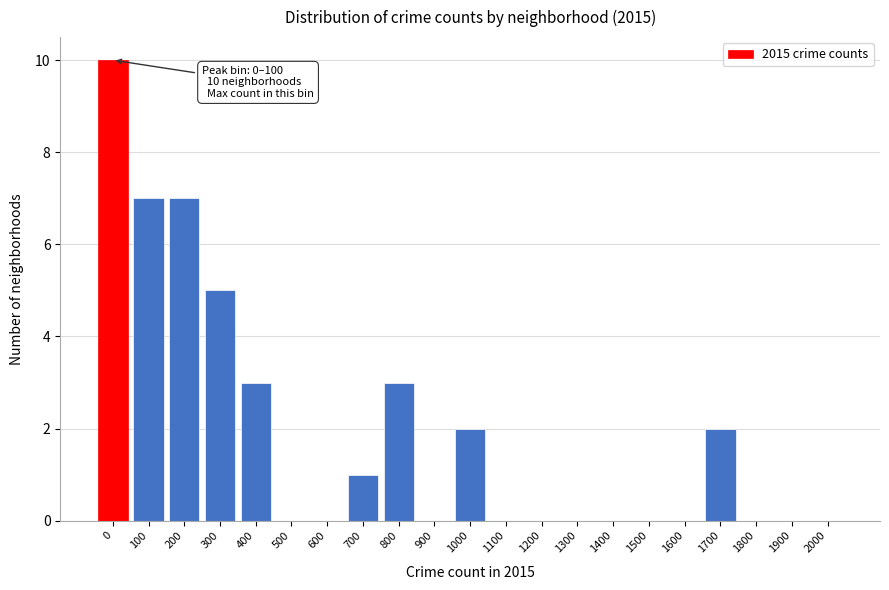

Reading left to right, extract all data points from this chart.

0=10	100=7	200=7	300=5	400=3	500=0	600=0	700=1	800=3	900=0	1000=2	1100=0	1200=0	1300=0	1400=0	1500=0	1600=0	1700=2	1800=0	1900=0	2000=0